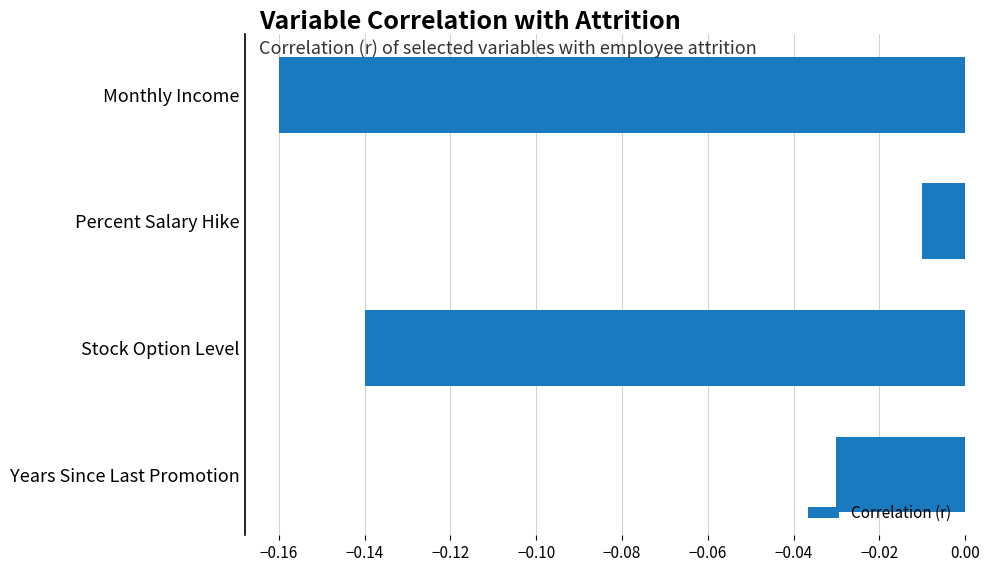

How many distinct data groups are displayed?

1